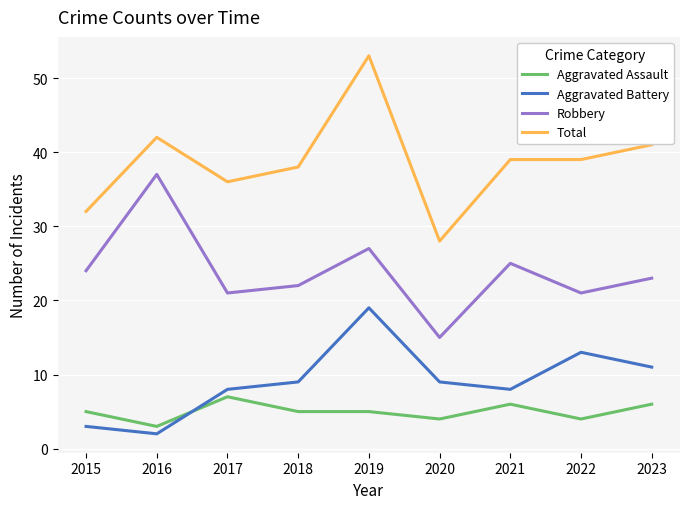

True or false: Total and Robbery intersect in this chart.

False